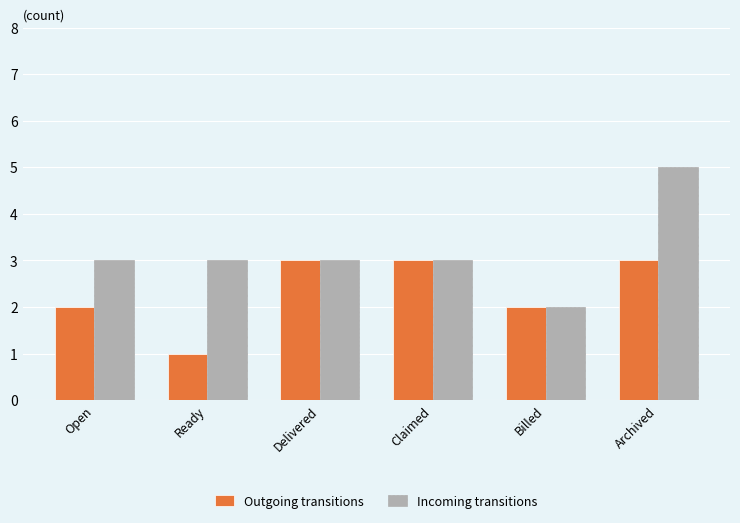

List the series in order of their overall mean, highest first.

Incoming transitions, Outgoing transitions